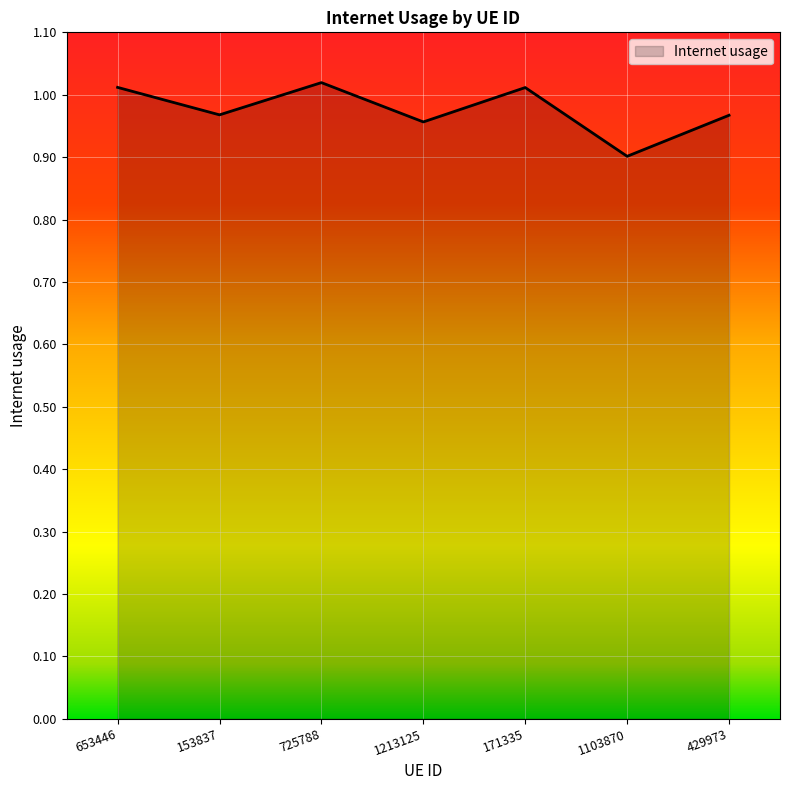

Is it true that the value at 1213125 is 0.3?

False